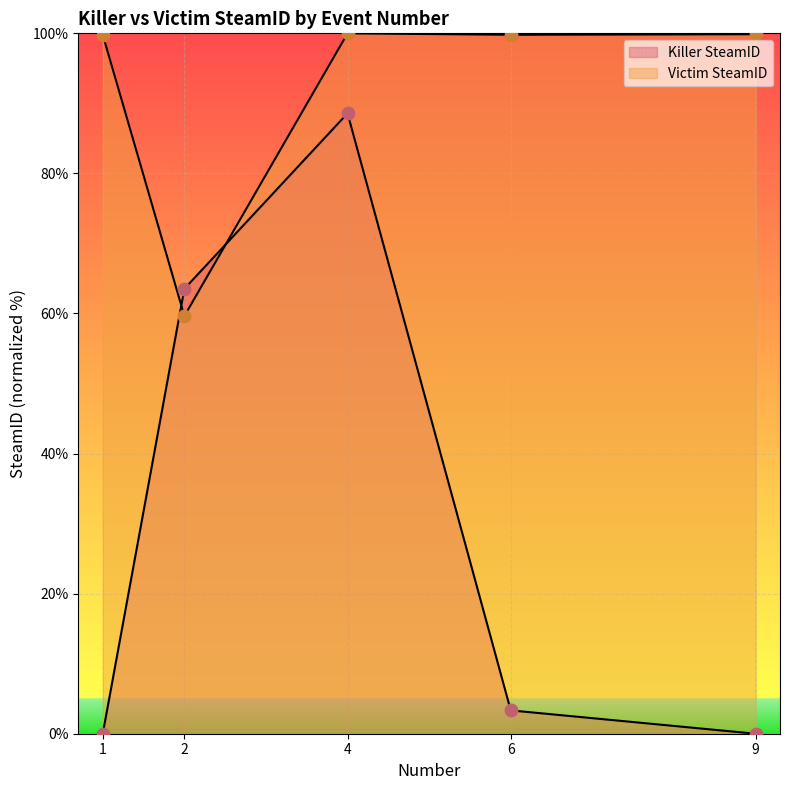

At which category is the sum across all series the highest?

4